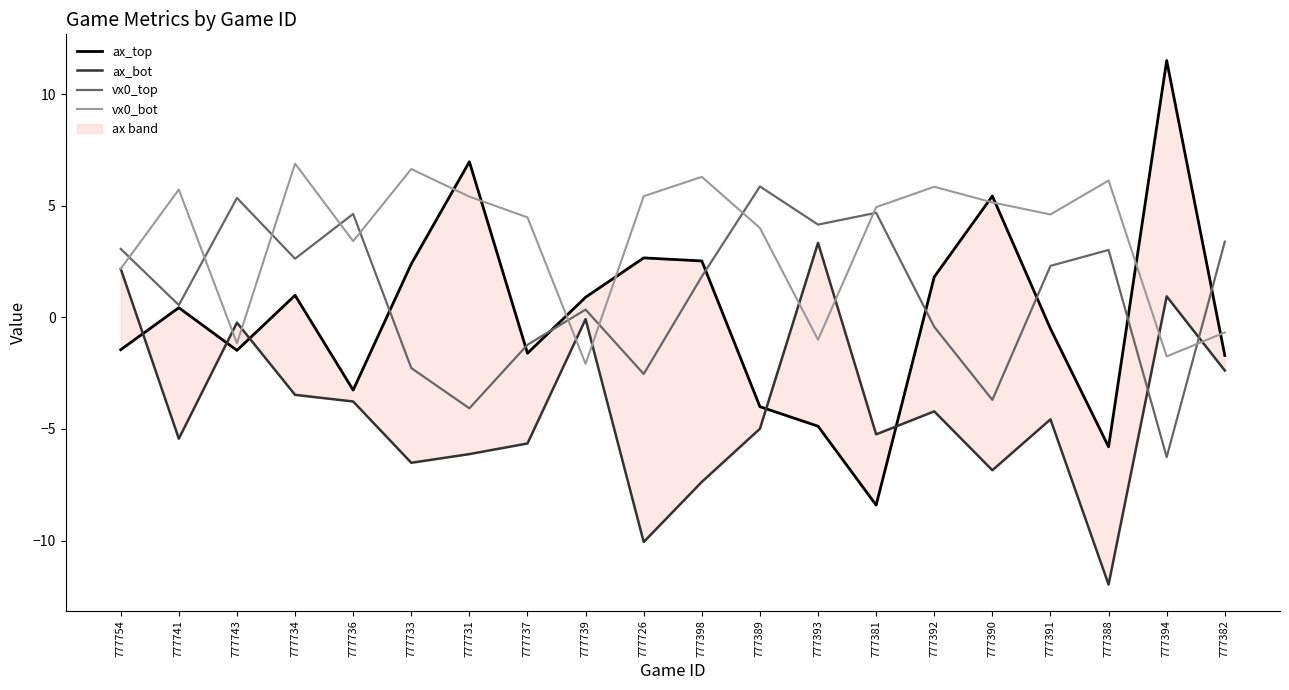

Is it true that vx0_top equals 4.1 at 777389?

False